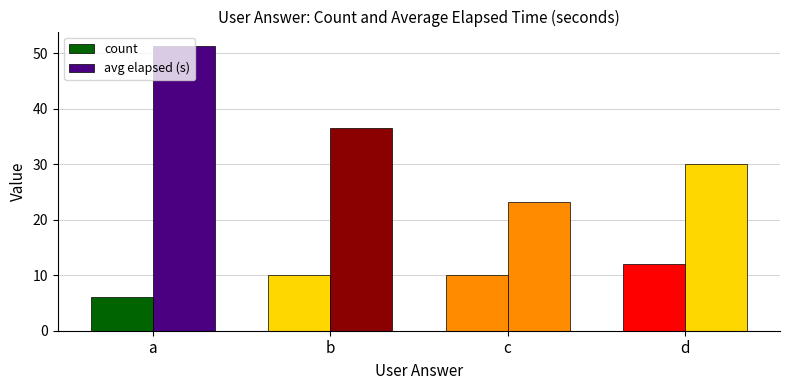

What is the average value of the count series?

9.5